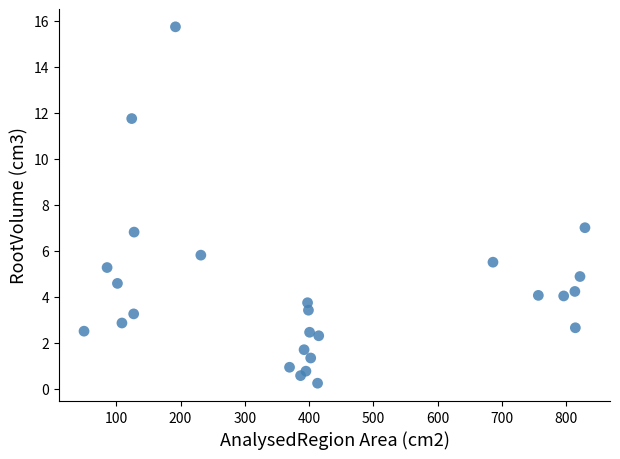

What is the range of Y values (max minus min)?

15.5